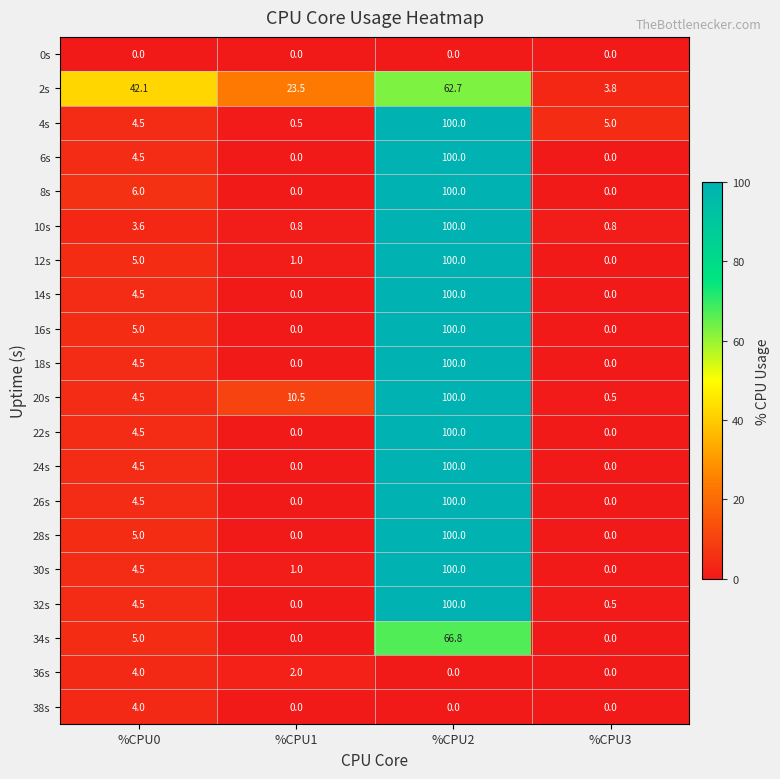

Rank the categories by 2s value from highest to lowest.

%CPU2, %CPU0, %CPU1, %CPU3